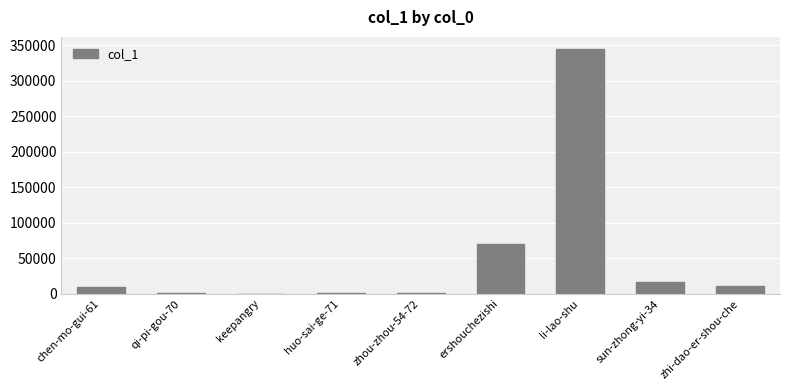

What is the greatest value displayed?

344428